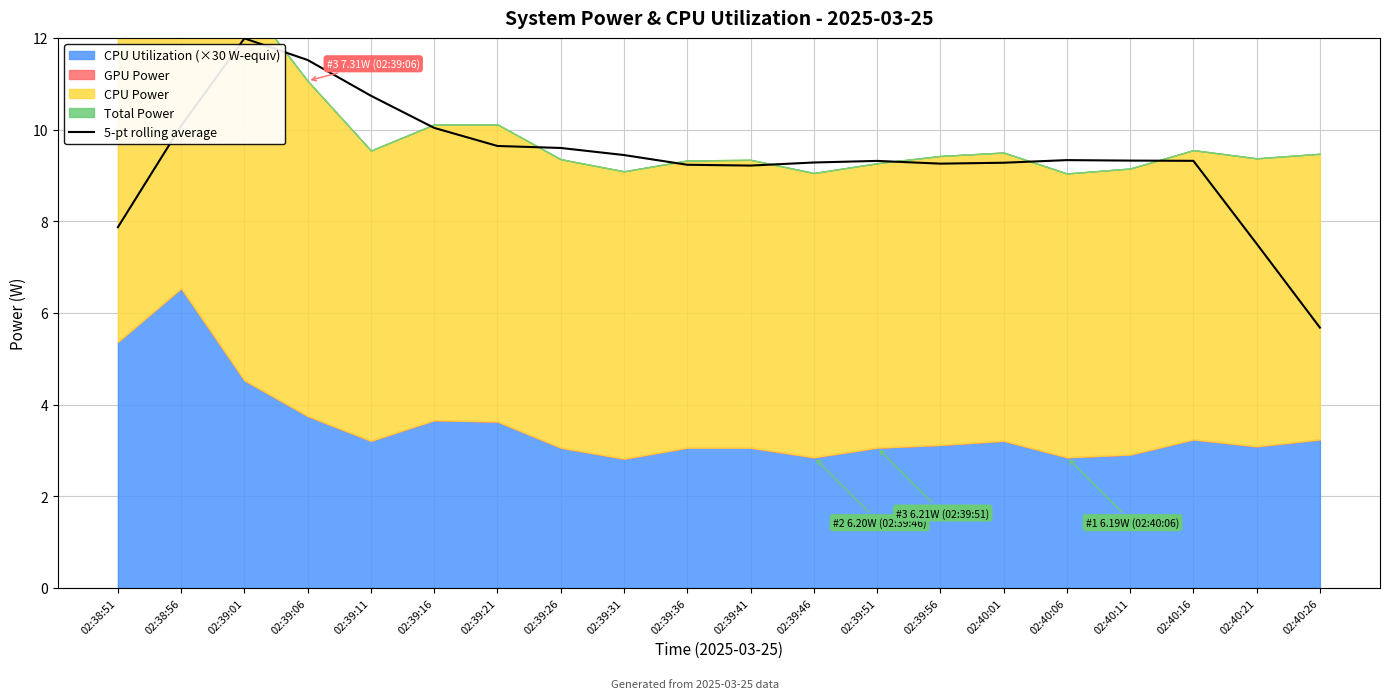

True or false: the data shows 12.0 at 02:39:01.

True